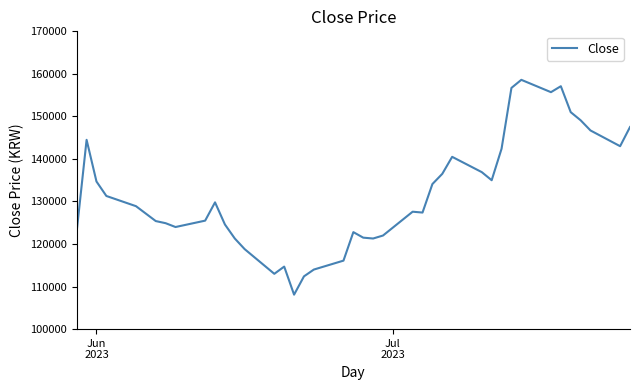

True or false: the data has more than 0 interior local peaks.

True